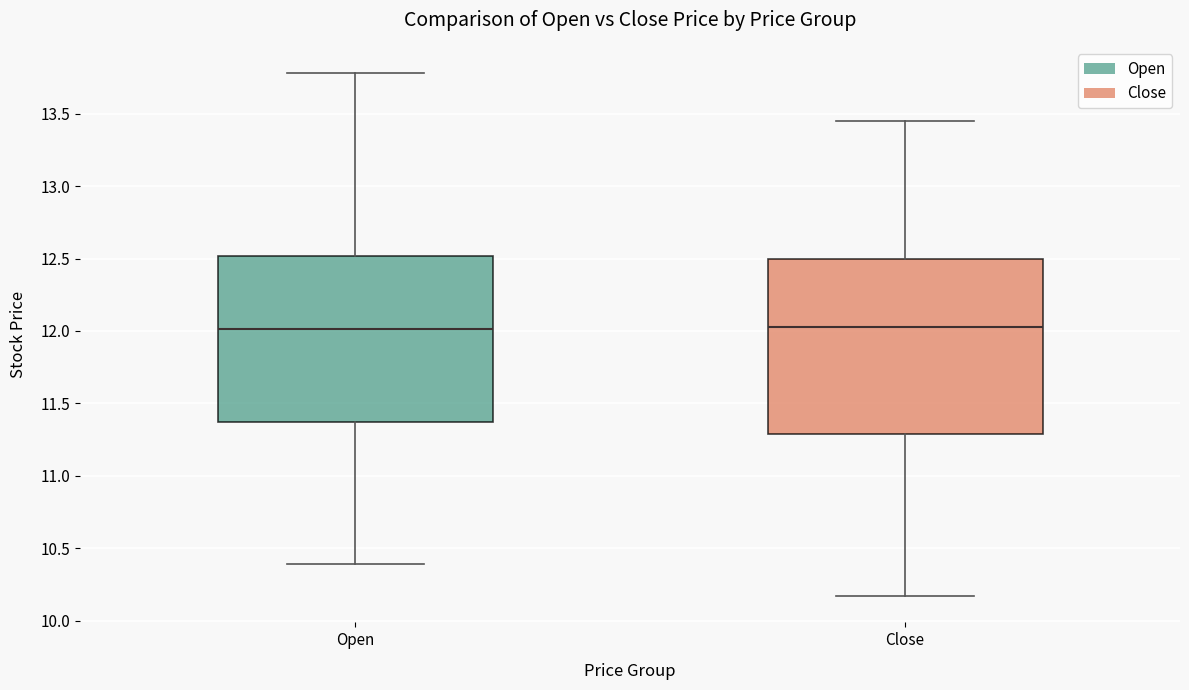

Which box is the tallest, from its lower edge to its upper edge?

Close